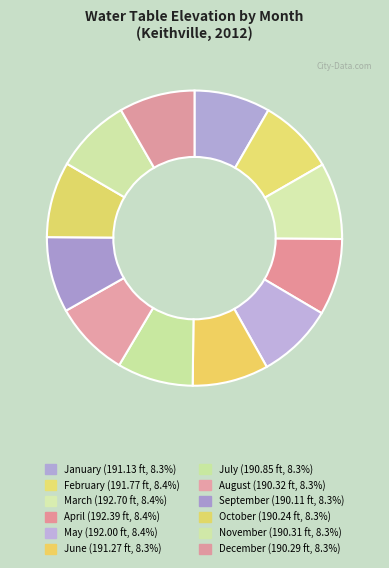

How many slices are in this pie chart?

12